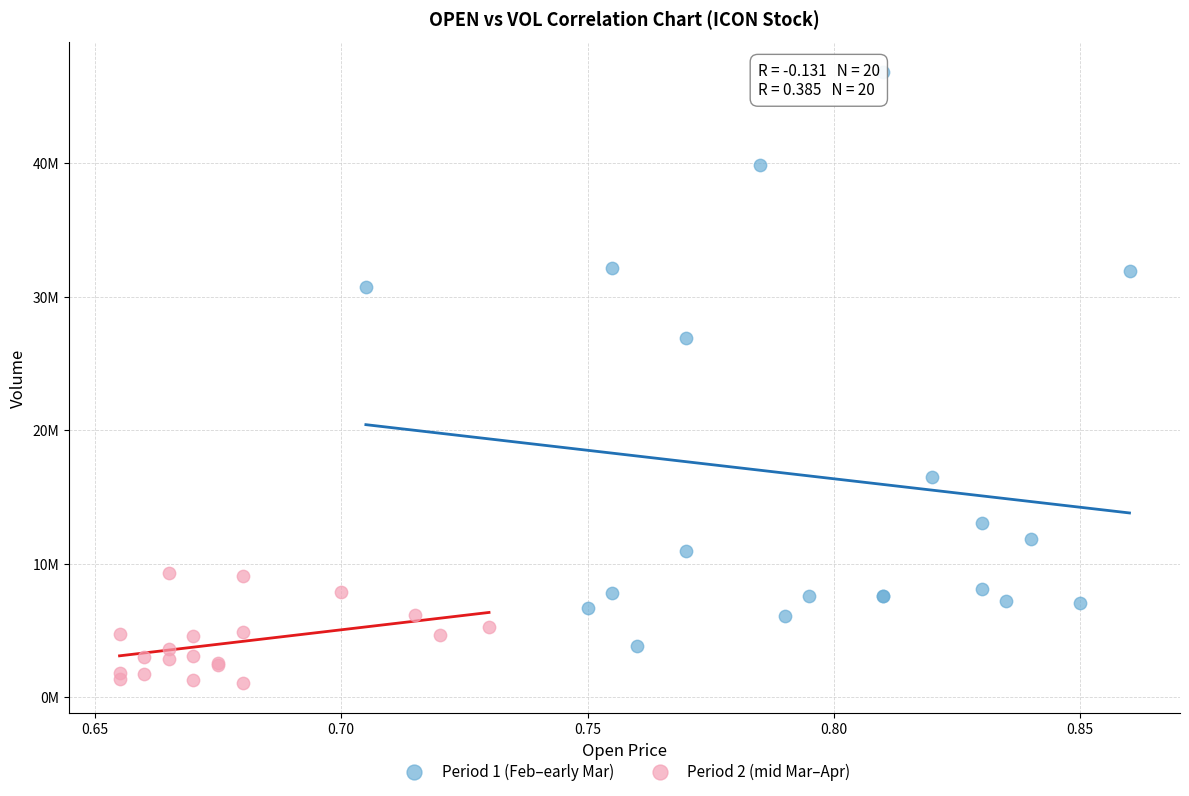

What are all the series names shown in the legend?

Period 1 (Feb–early Mar), Period 2 (mid Mar–Apr)